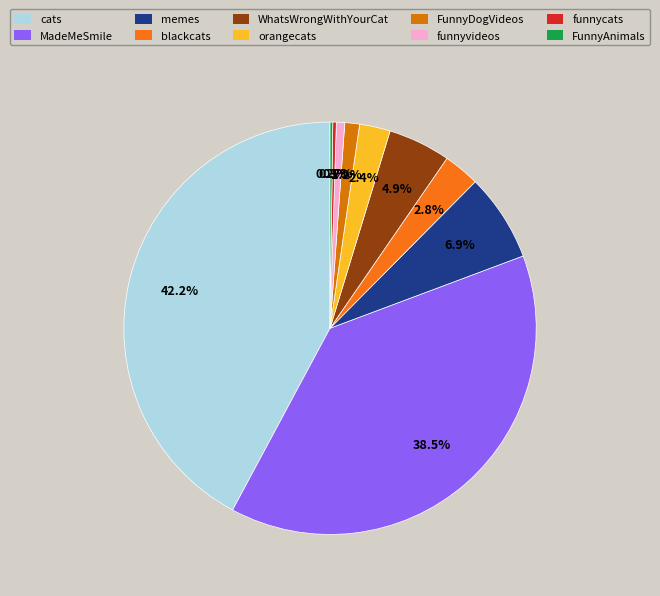

Does FunnyAnimals account for over 50% of the chart?

No